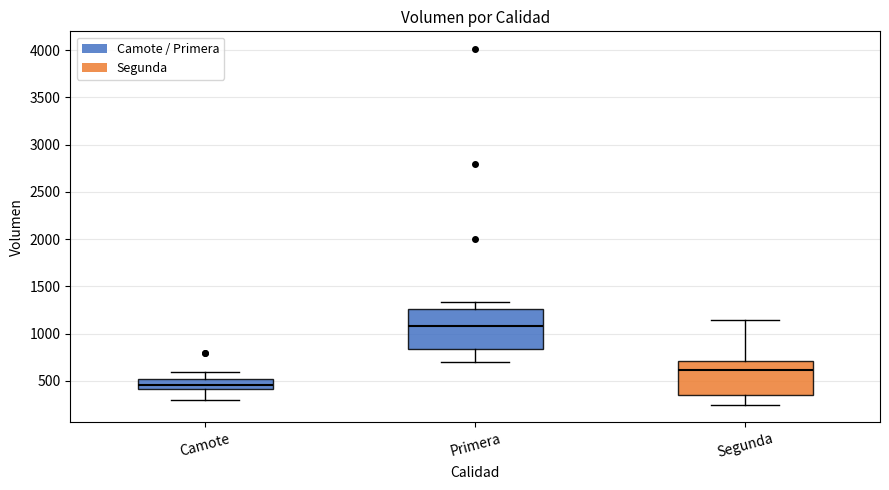

Which box has the lowest median line?

Camote